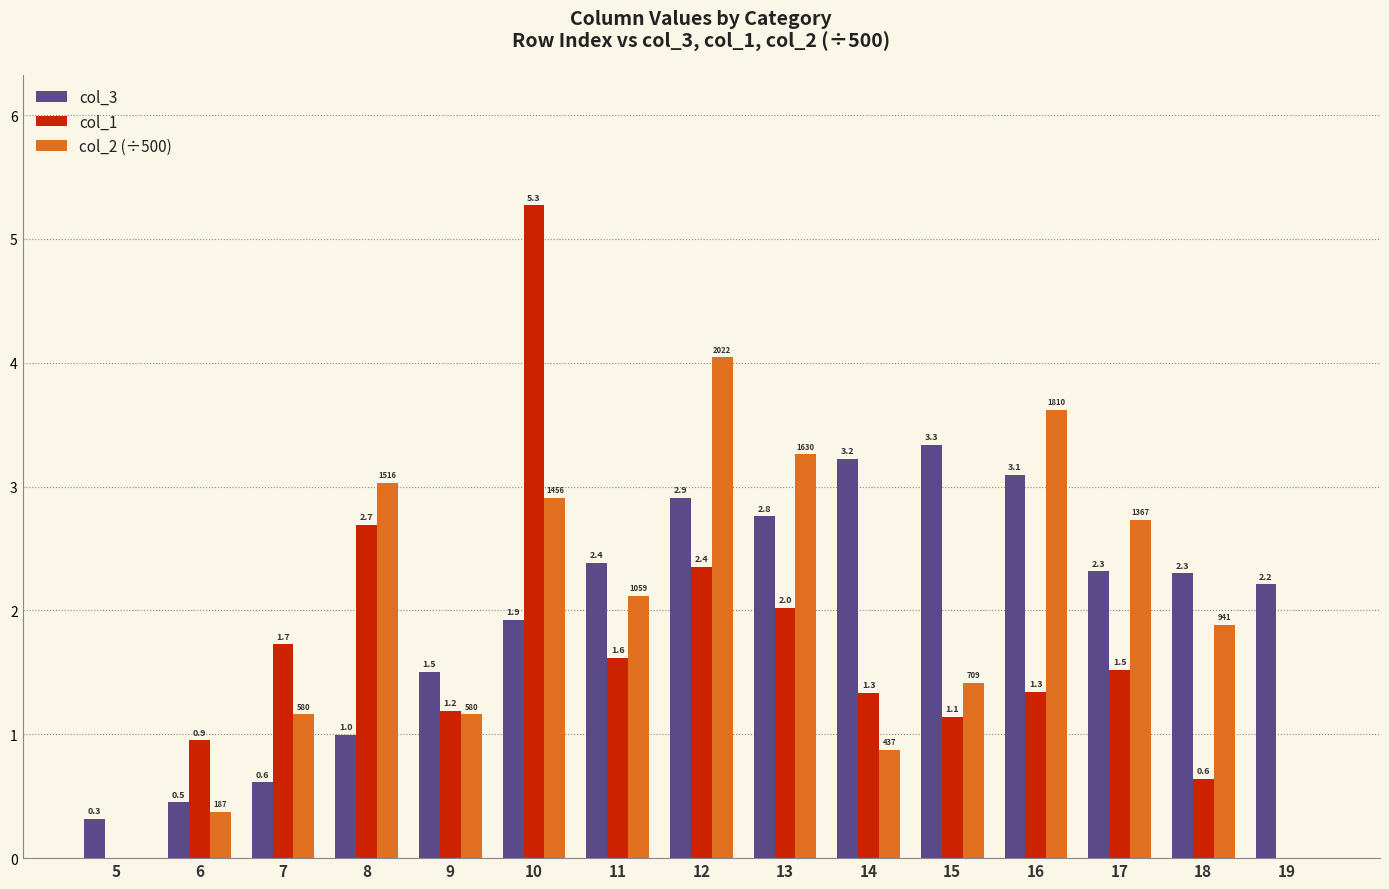

How many data points in col_2 (÷500) are above 1?

11